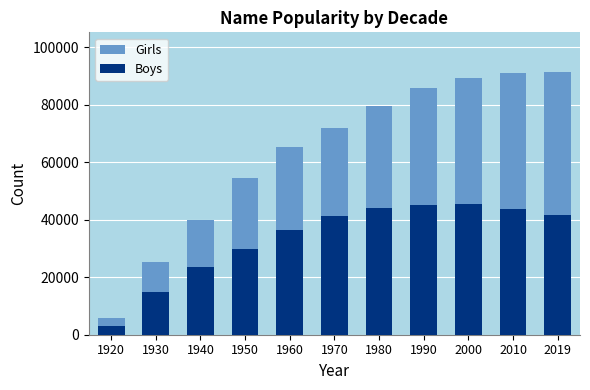

At 2000, list the series in order from largest to smallest.

Girls, Boys